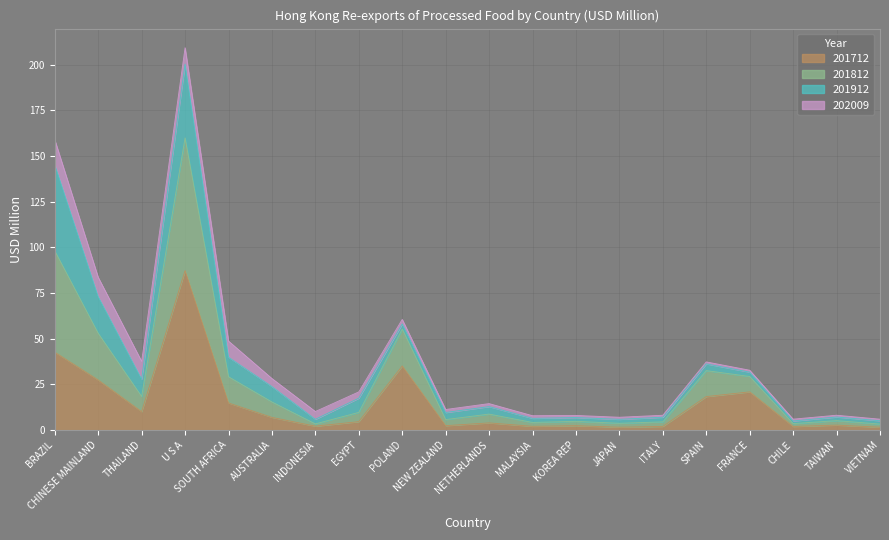

What position from the right is NEW ZEALAND?

11